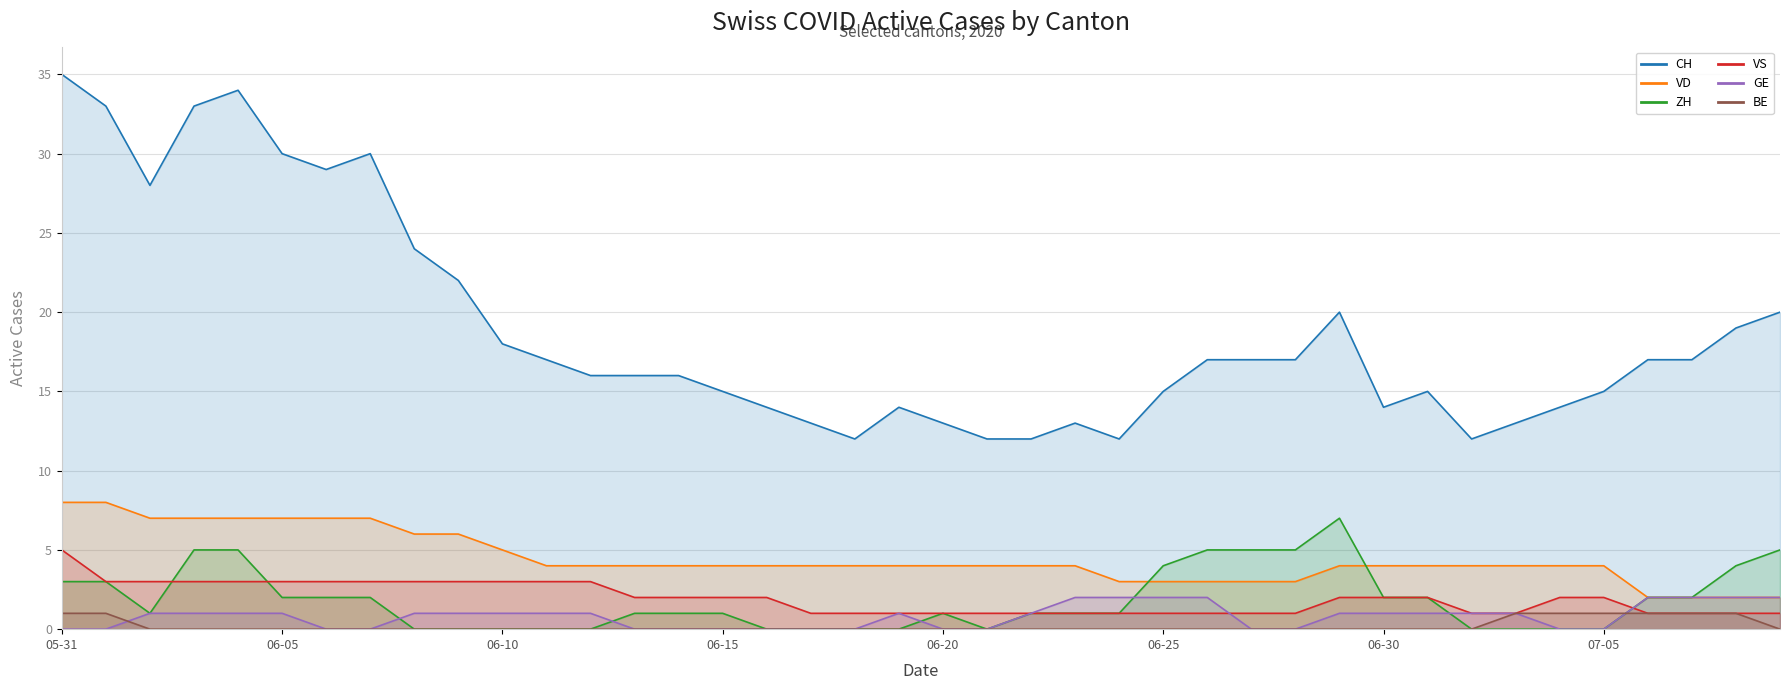

At which label is VD closest to 5?

06-10